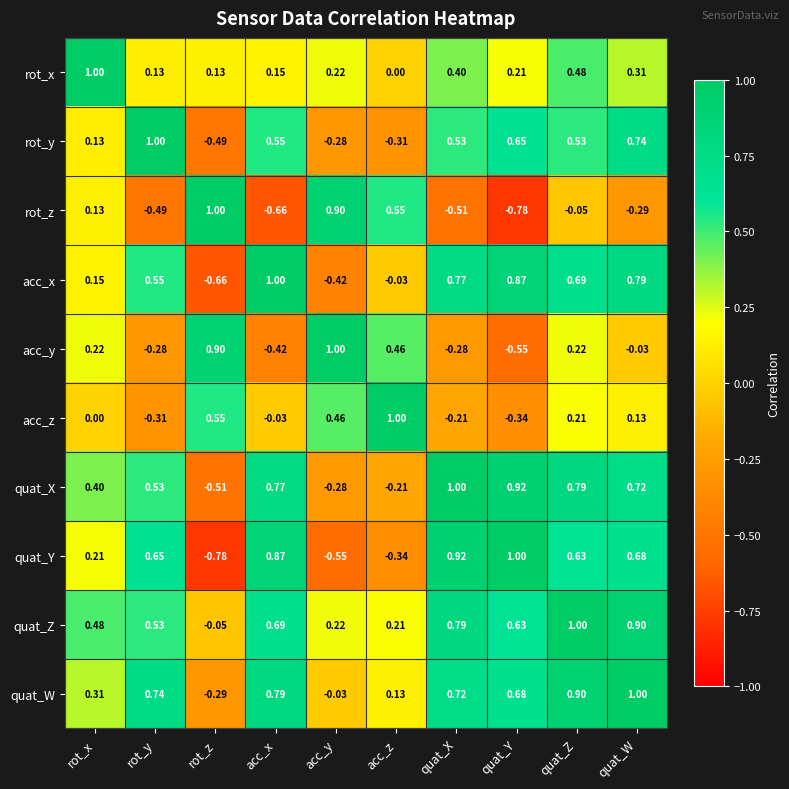

What is the spread (max minus min) of values at quat_W?

1.3